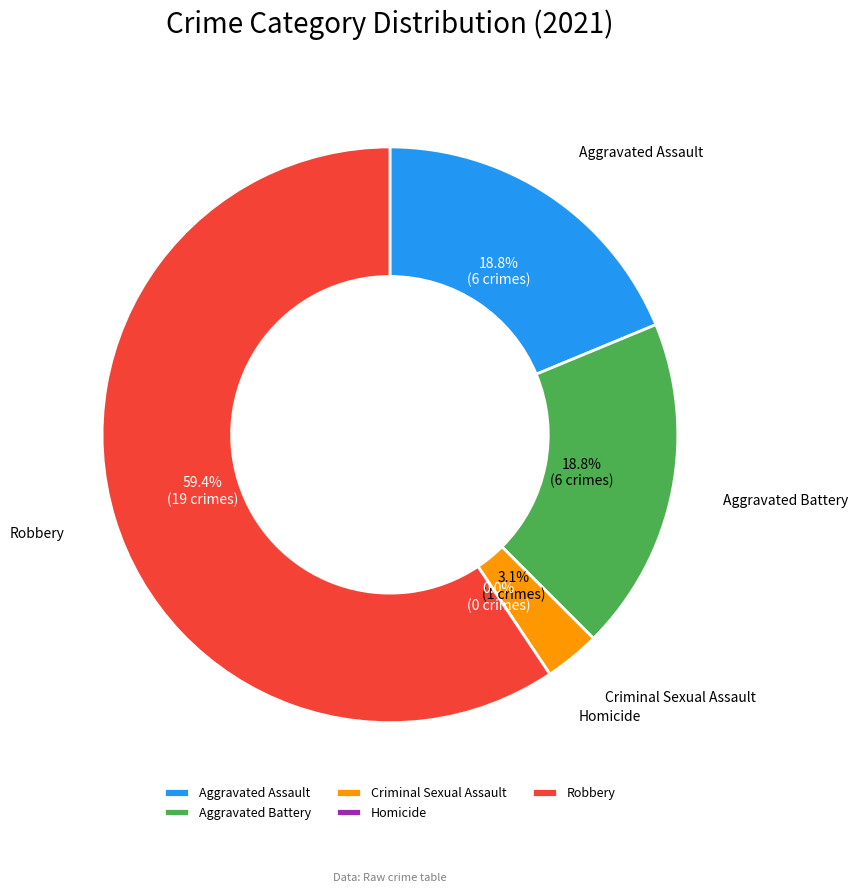

Does Criminal Sexual Assault account for over 50% of the chart?

No